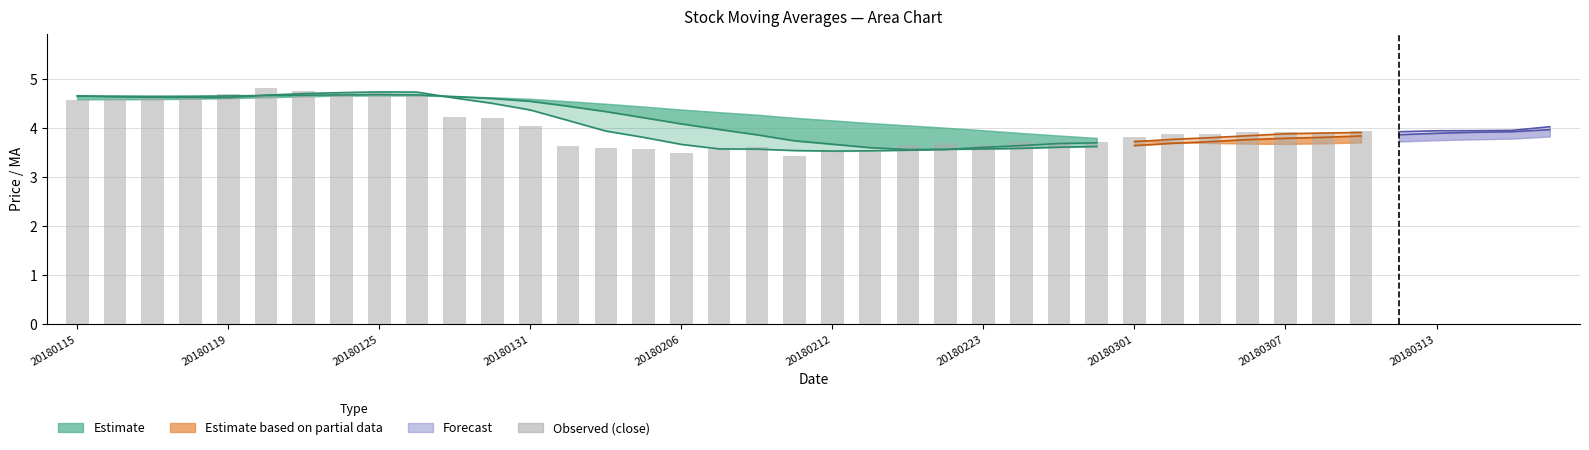

What is the maximum value shown in the chart?

4.8